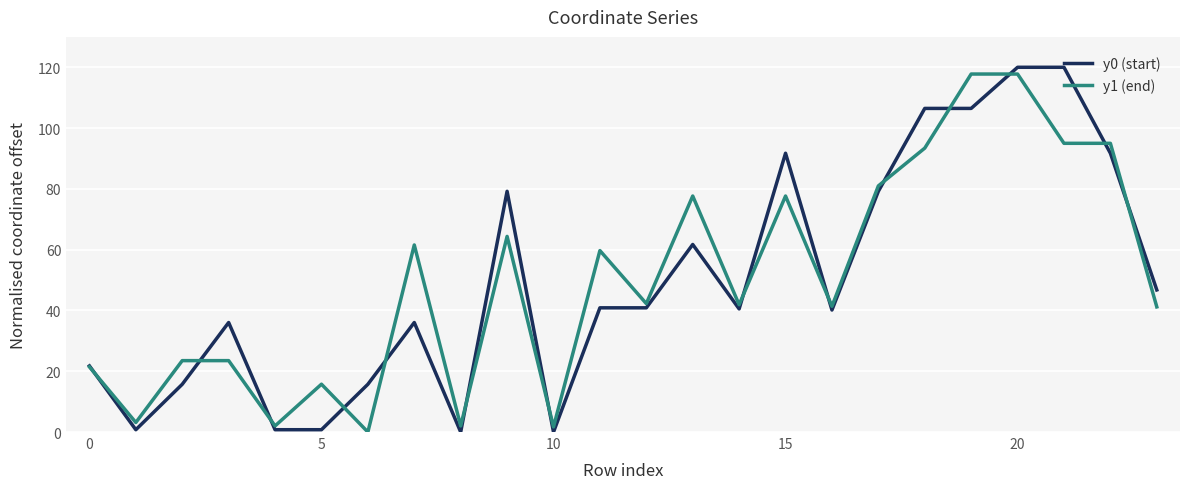

What is the highest value of the y1 (end) series?

117.8